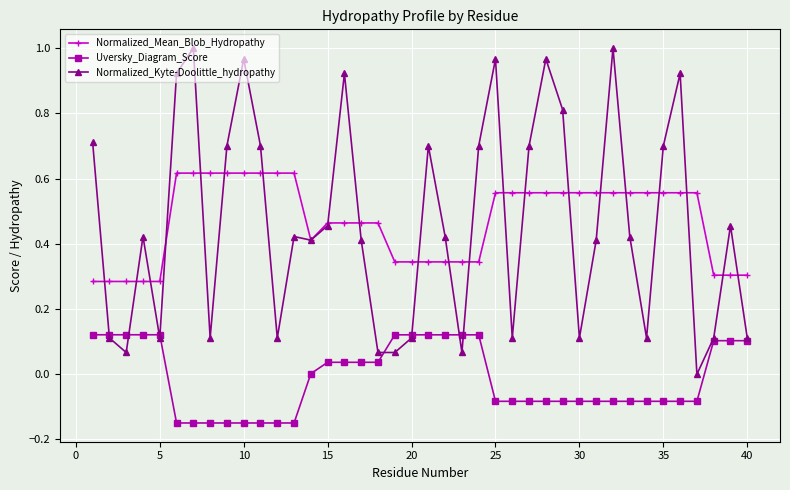

True or false: Normalized_Mean_Blob_Hydropathy and Uversky_Diagram_Score intersect in this chart.

False